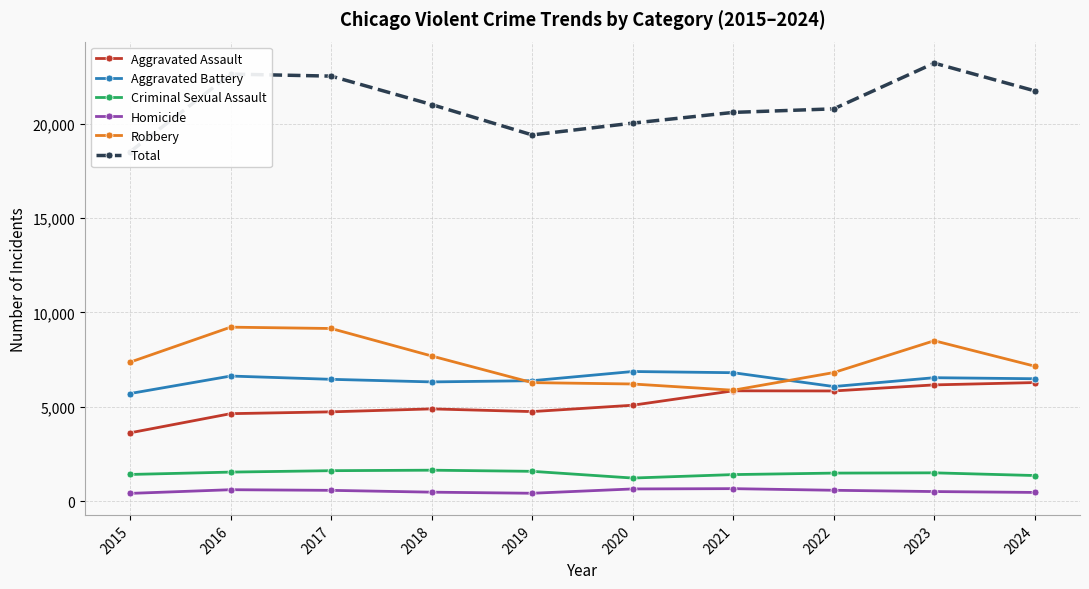

Does the chart have visible grid lines?

Yes